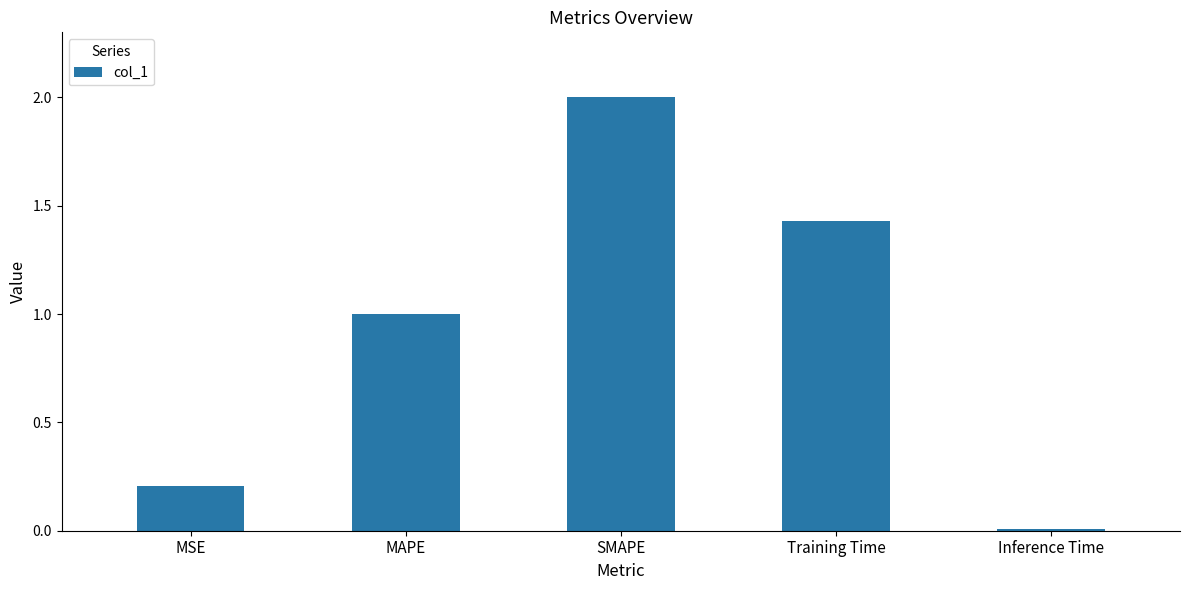

Where is the data nearest to the value 1?

MAPE